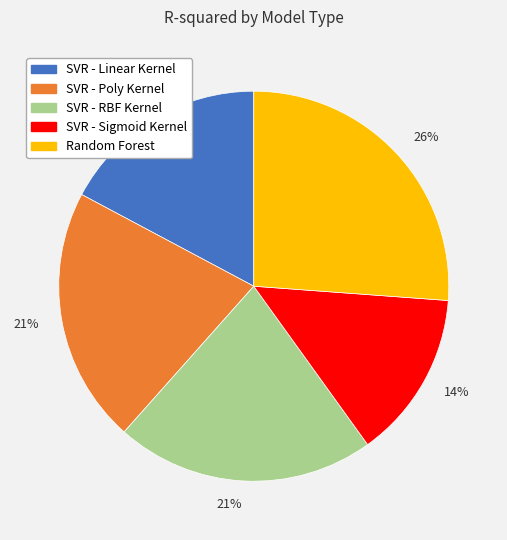

To the nearest percent, what is the difference between the largest and smallest slice percentages?

12%